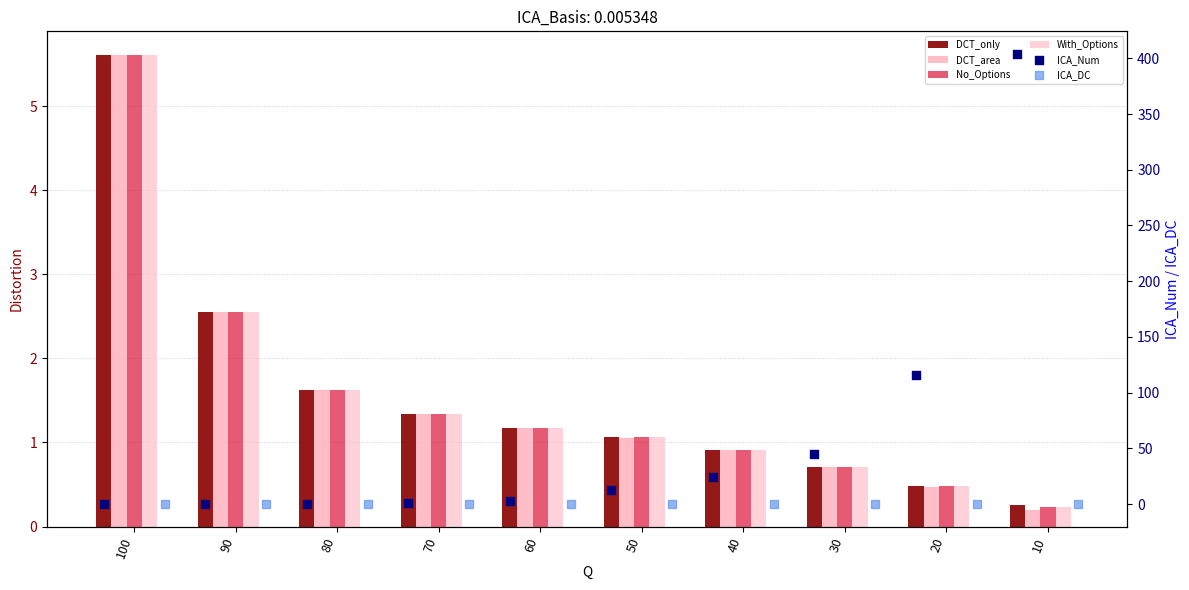

Which series has the widest spread of Y values?

ICA_Num